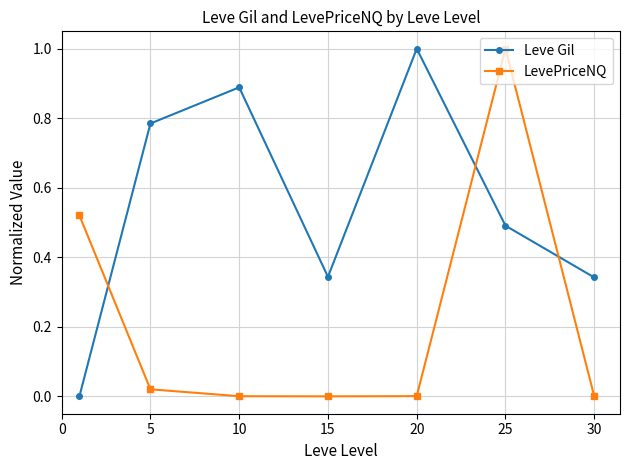

What is the greatest value displayed?

1.0